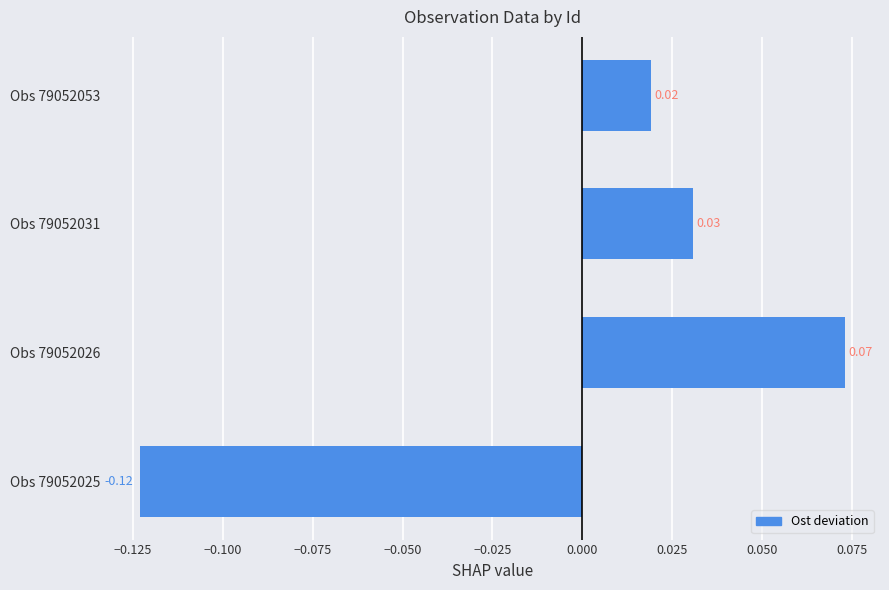

Rank the categories by value from lowest to highest.

Obs 79052025, Obs 79052053, Obs 79052031, Obs 79052026